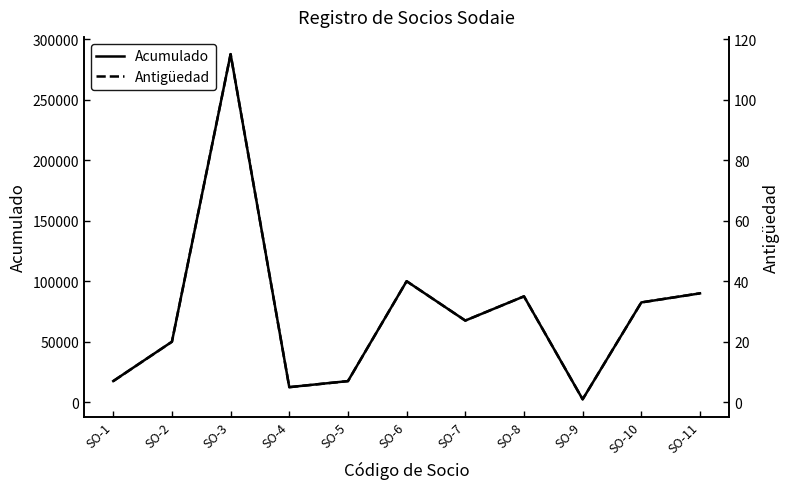

What are all the series names shown in the legend?

Acumulado, Antigüedad